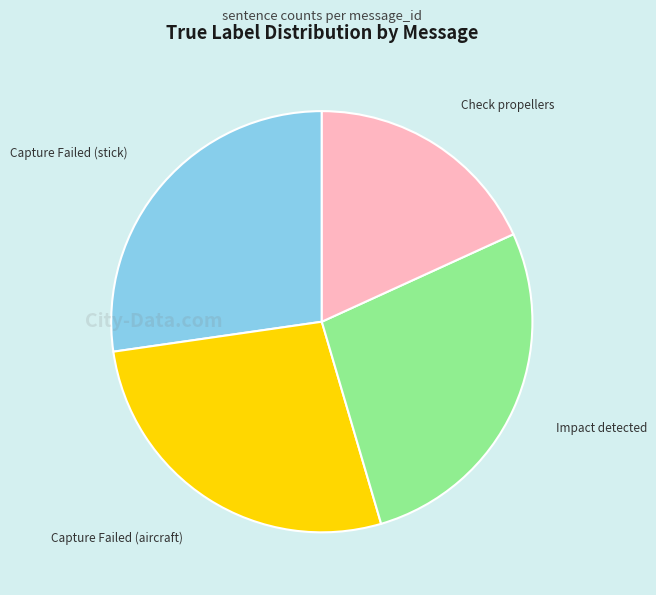

Which category has the smallest portion of the pie?

Check propellers